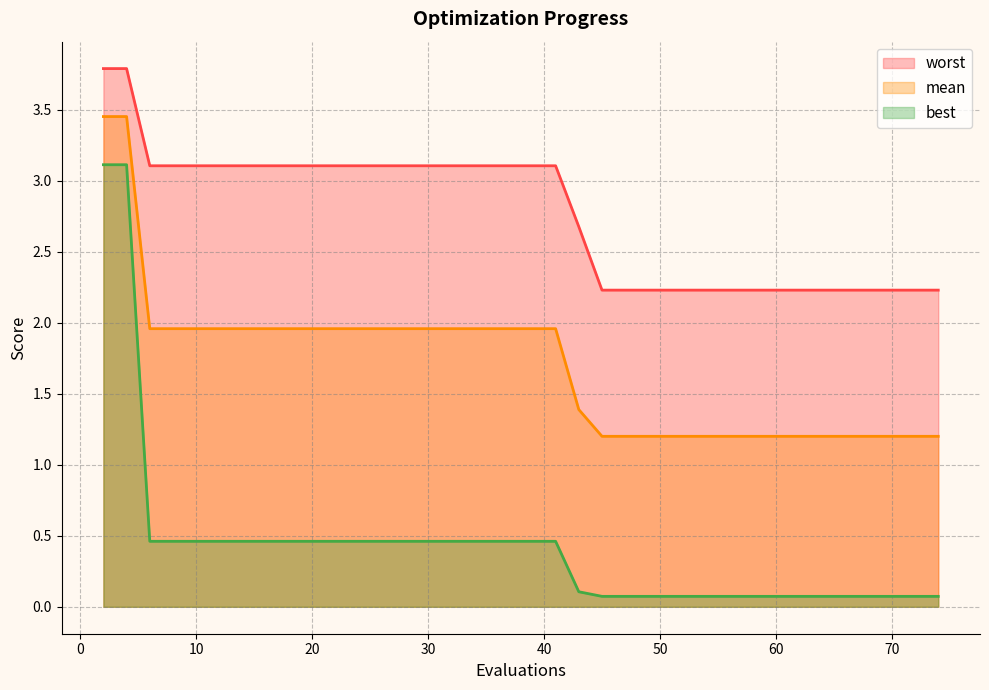

True or false: mean and best intersect in this chart.

False